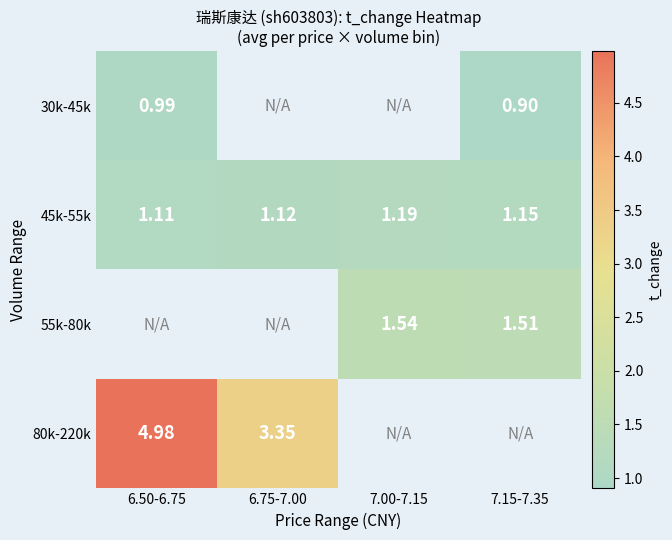

Between 6.75-7.00 and 7.00-7.15, which is larger?

7.00-7.15